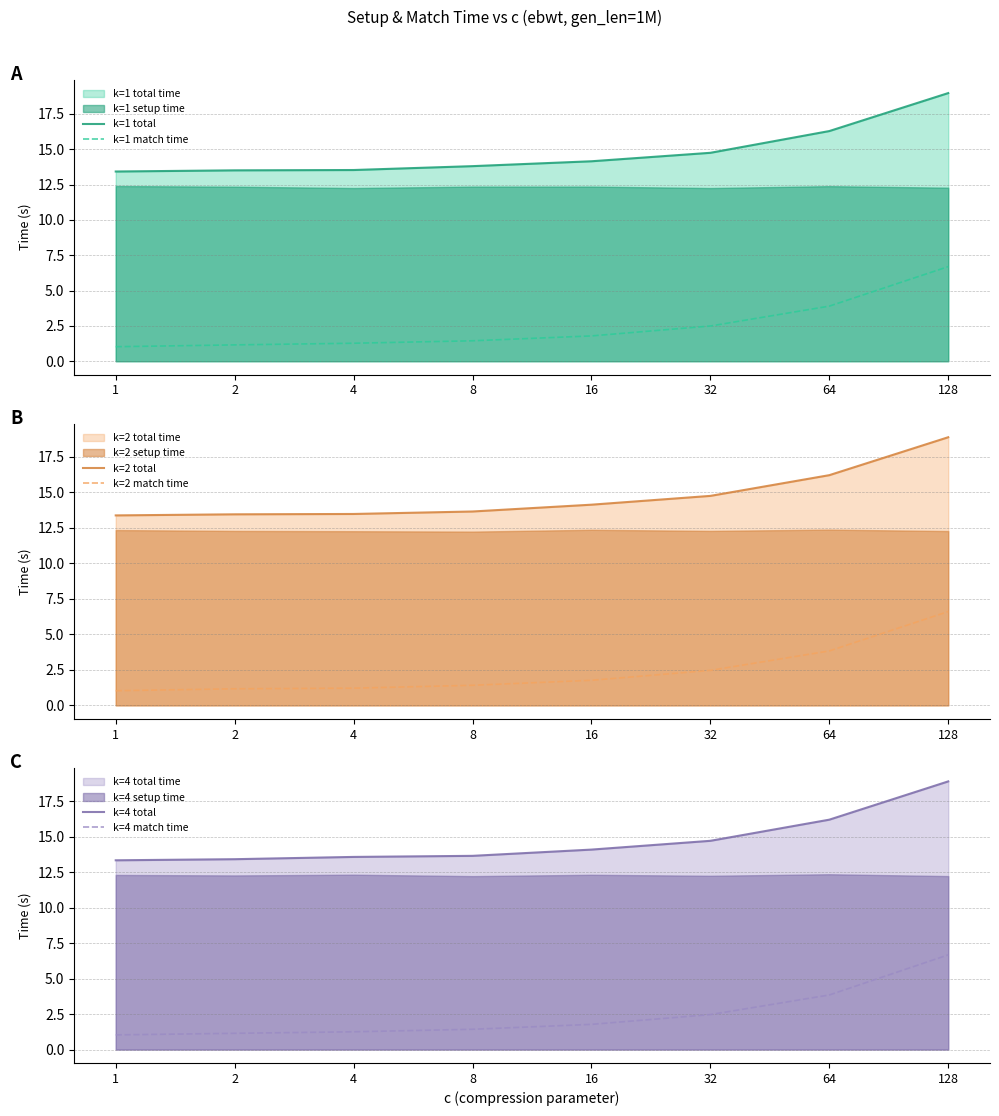

True or false: k=4 total and k=4 match time cross at least once.

False